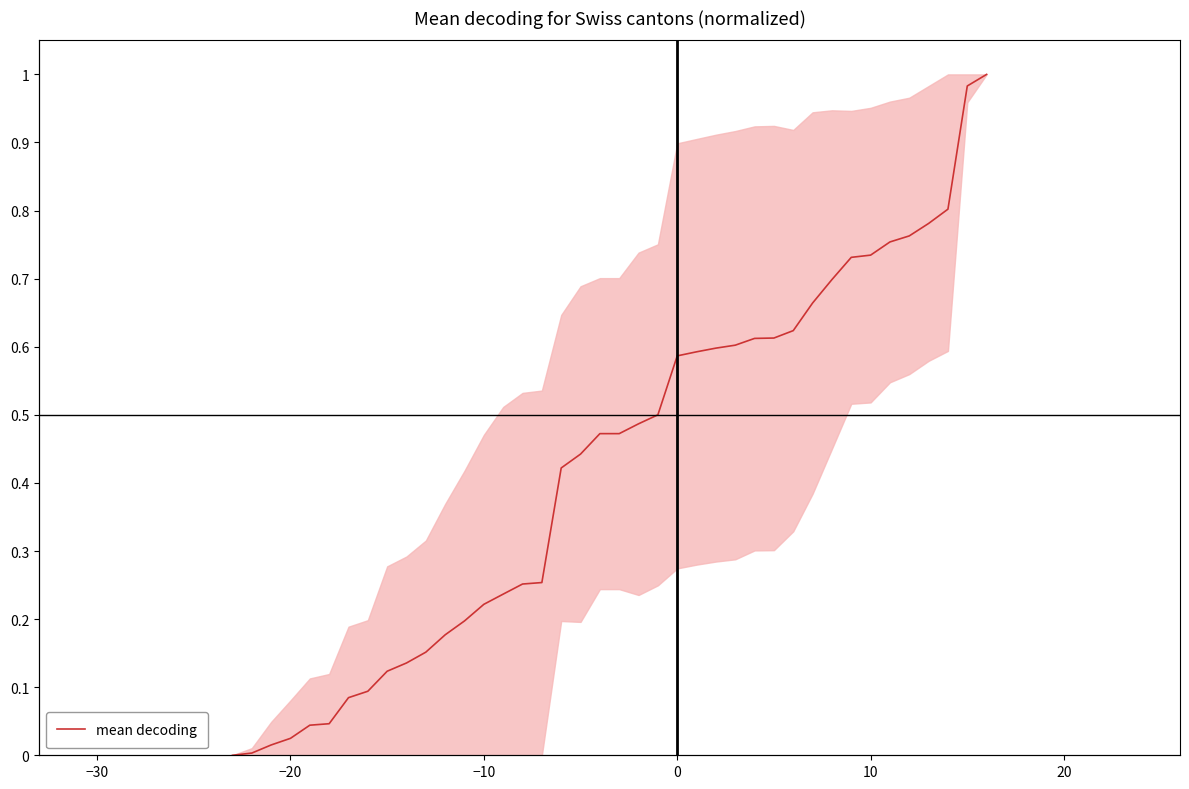

What is the sum of all values?

17.0